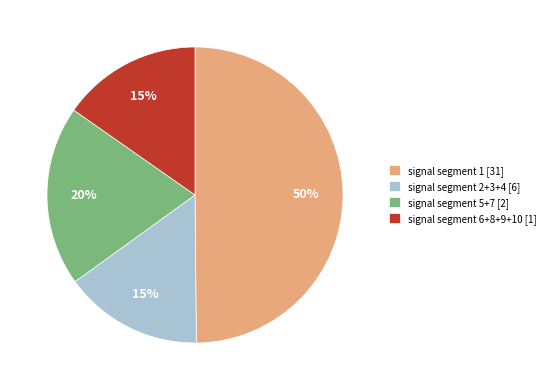

Do signal segment 6+8+9+10 [1] and signal segment 2+3+4 [6] together represent more than half of the pie?

No